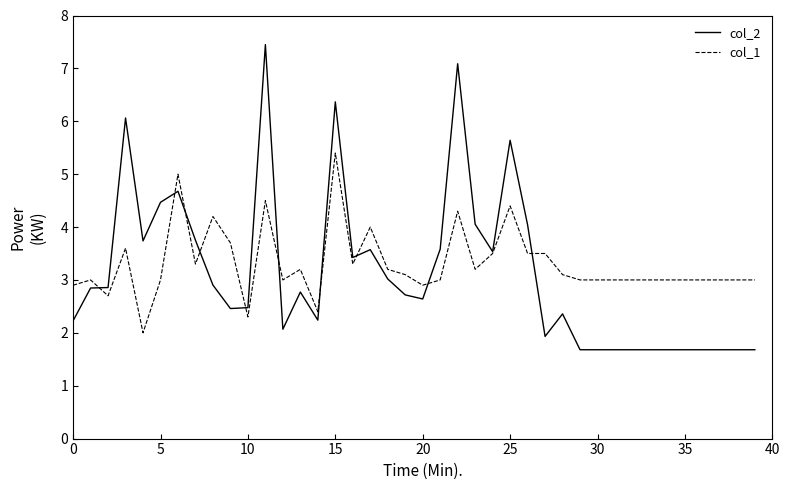

List the series in order of their peak value, lowest first.

col_1, col_2